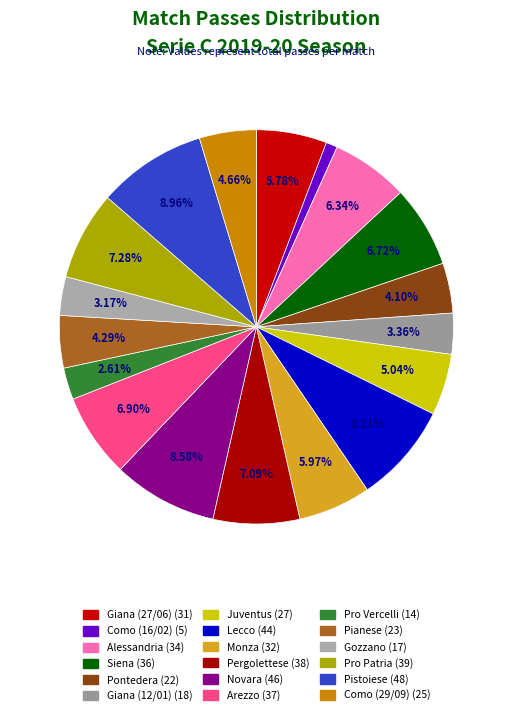

To the nearest percent, what is the difference between the Monza and Pro Patria slice percentages?

1%